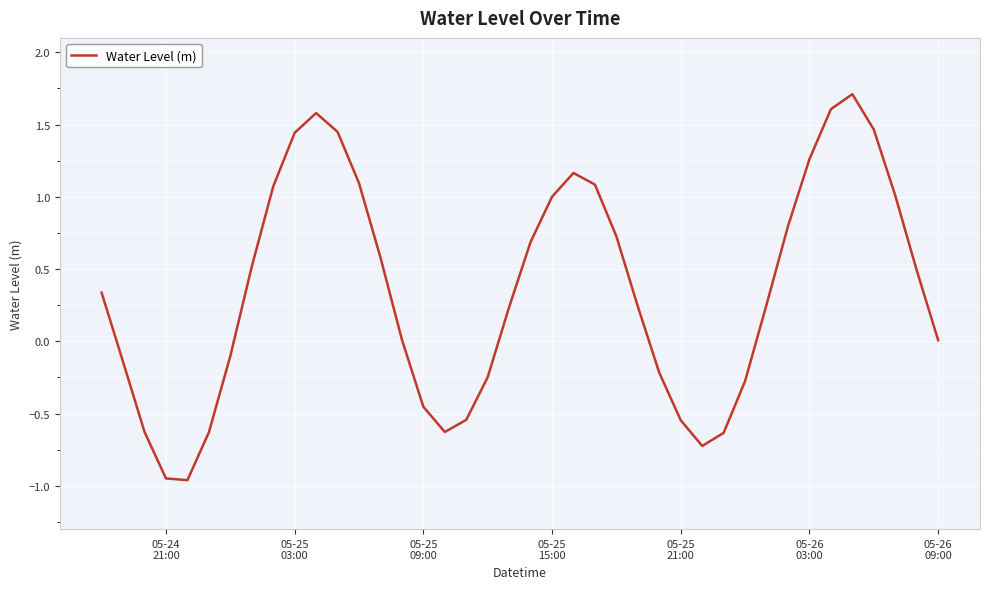

What is the greatest value displayed?

1.7